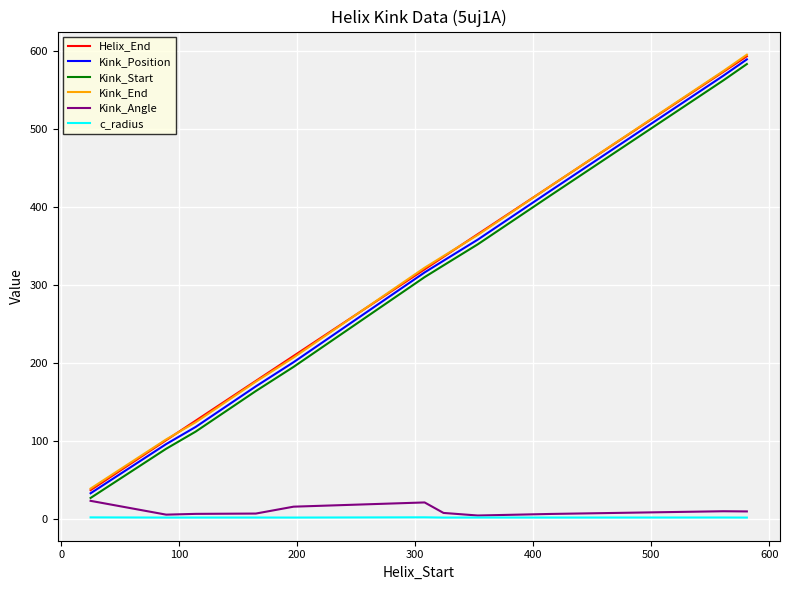

What is the highest value of the Kink_Position series?

589.0